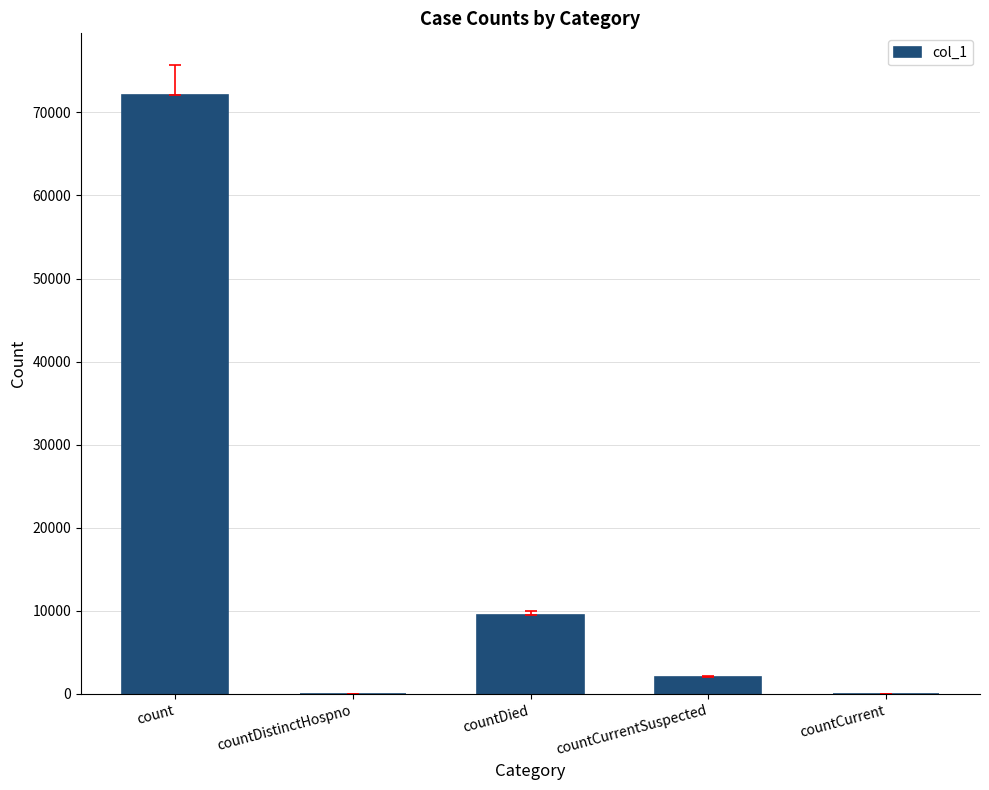

Where is the data nearest to the value 36063?

countDied